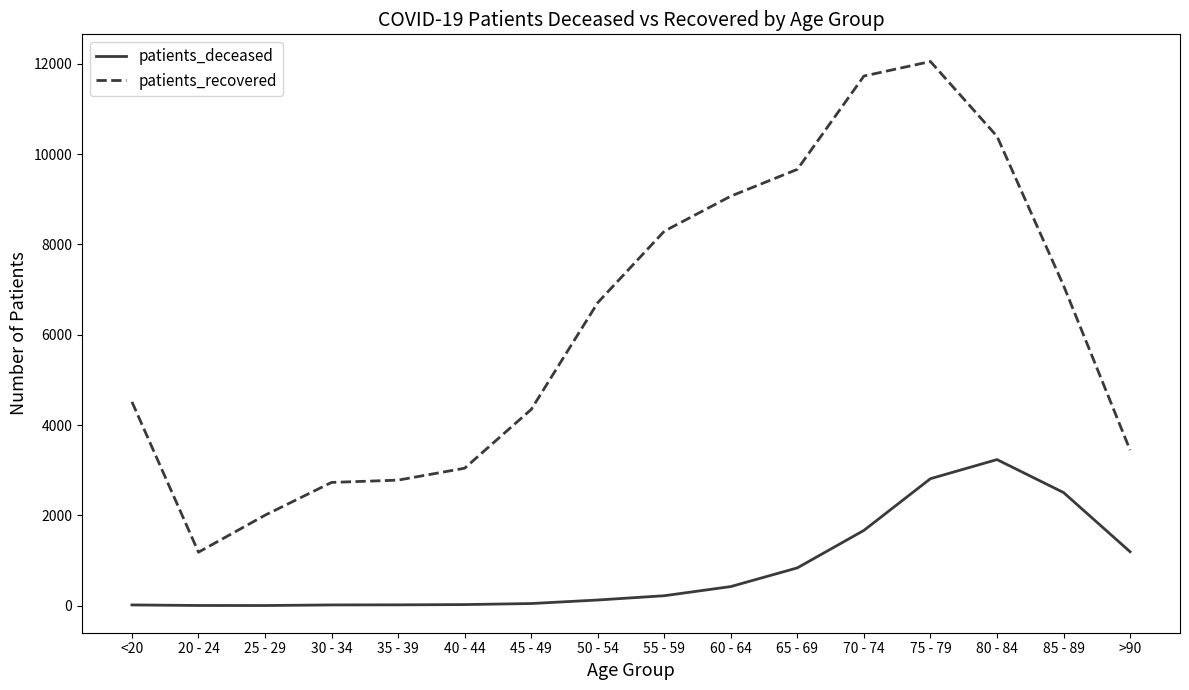

True or false: patients_deceased and patients_recovered cross at least once.

False